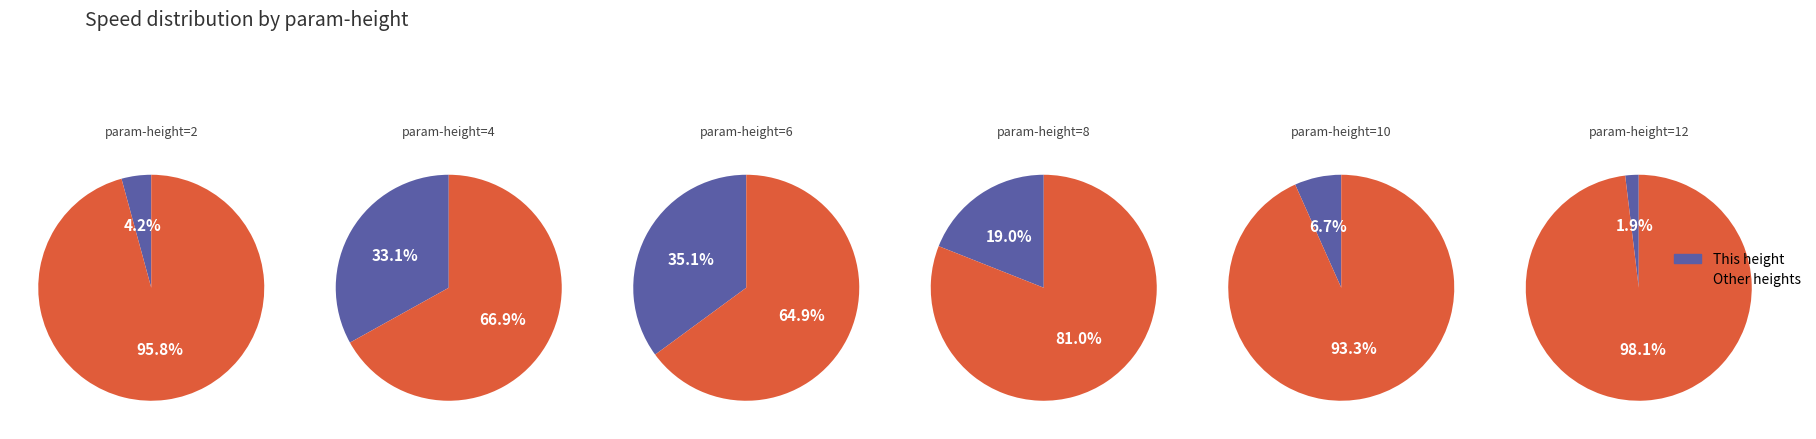

Is the sum of 6 and 10 greater than half?

No